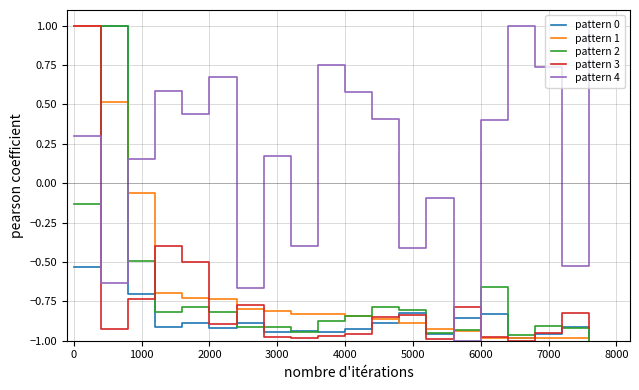

What is the maximum value shown in the chart?

1.0